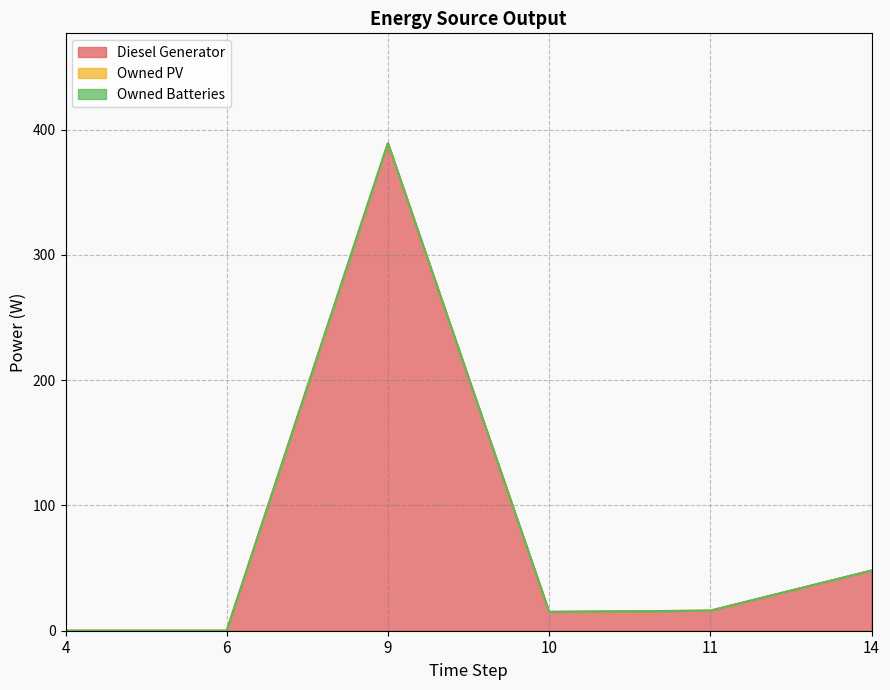

True or false: Owned PV has more than 1 points higher than both neighbors.

False